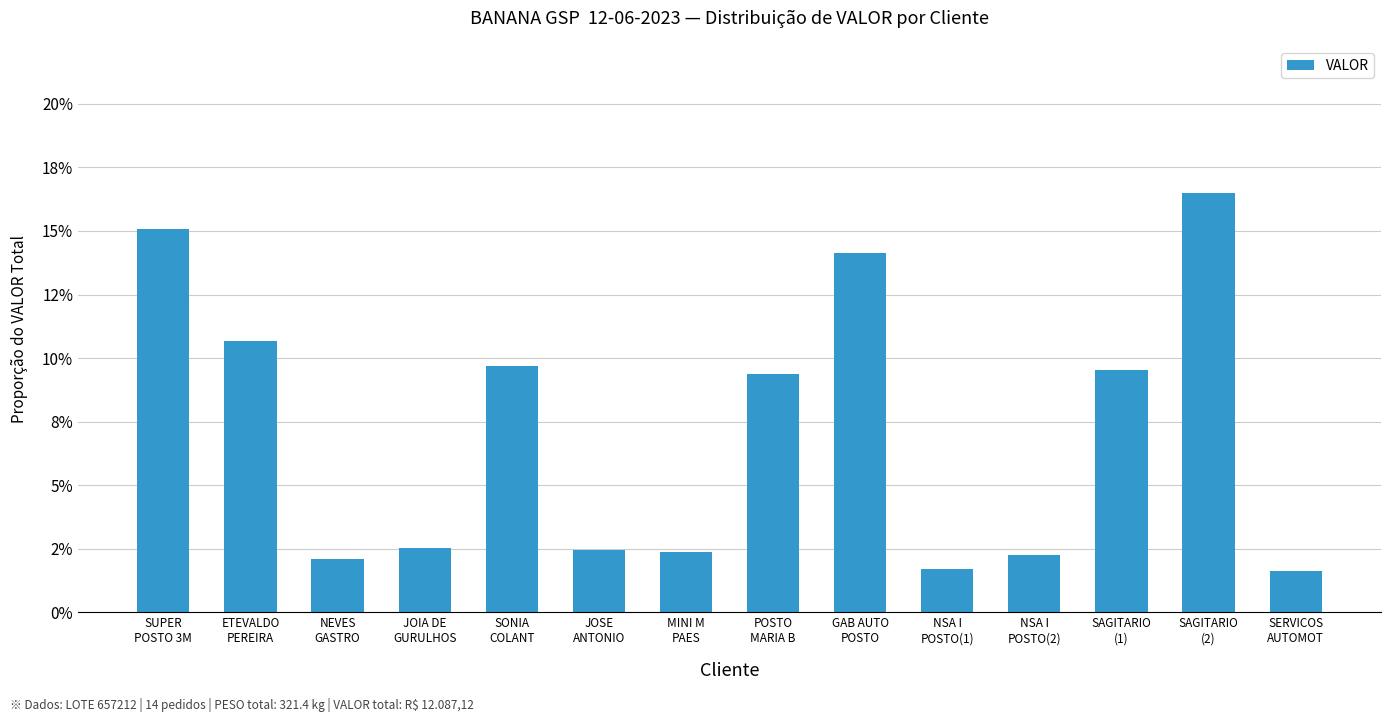

Does the chart contain any negative values?

No